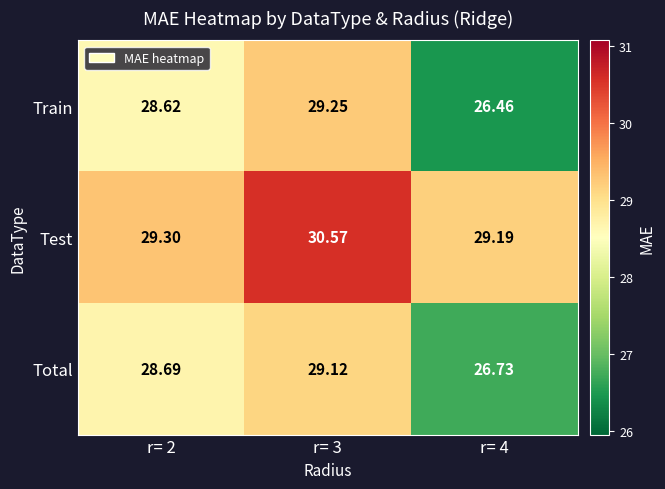

Rank the series by their maximum value, from lowest to highest.

Total, Train, Test